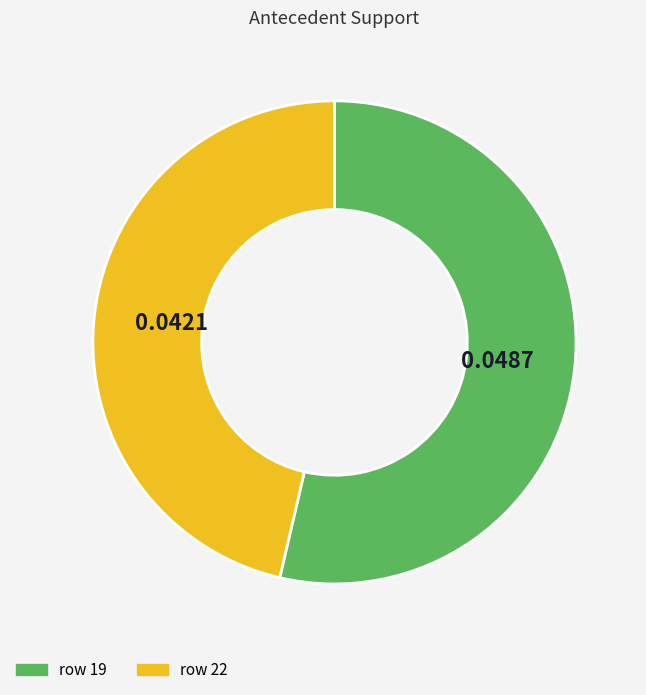

Is the sum of row 22 and row 19 greater than half?

Yes